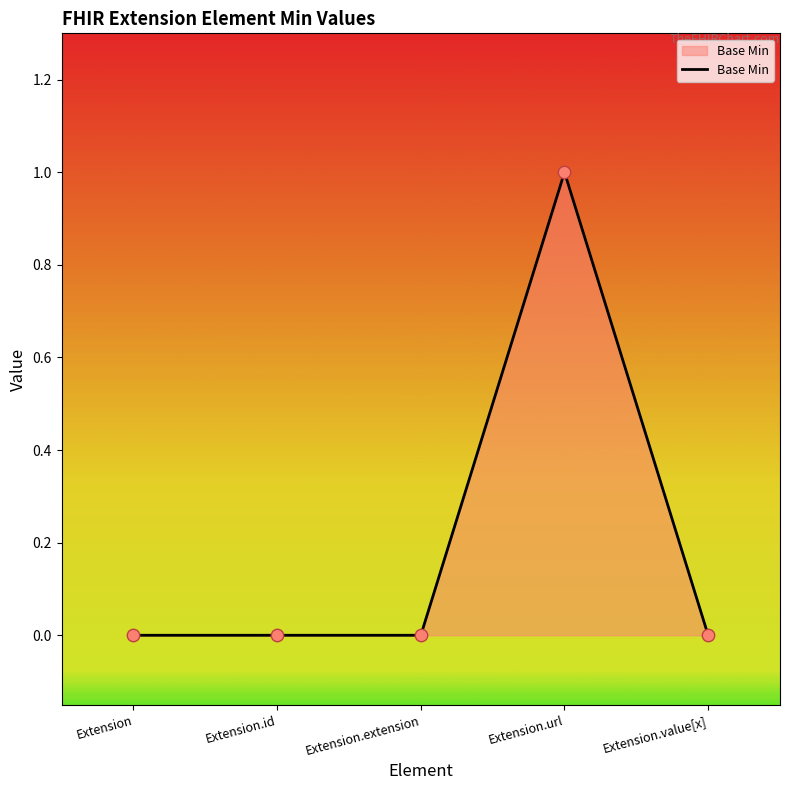

Between Extension.url and Extension.extension, which is larger?

Extension.url